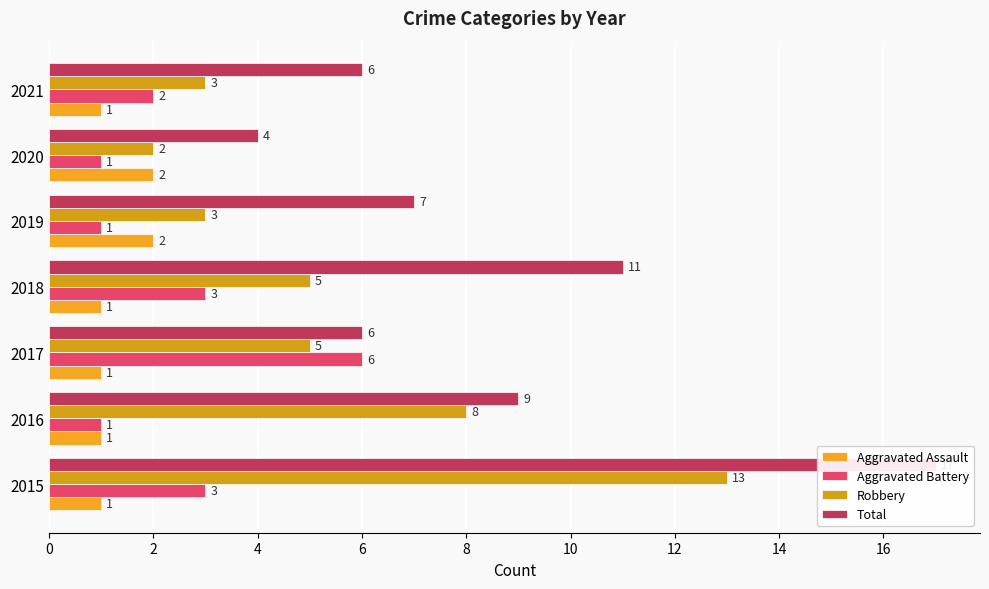

Is it true that Aggravated Battery equals 3 at 2021?

False